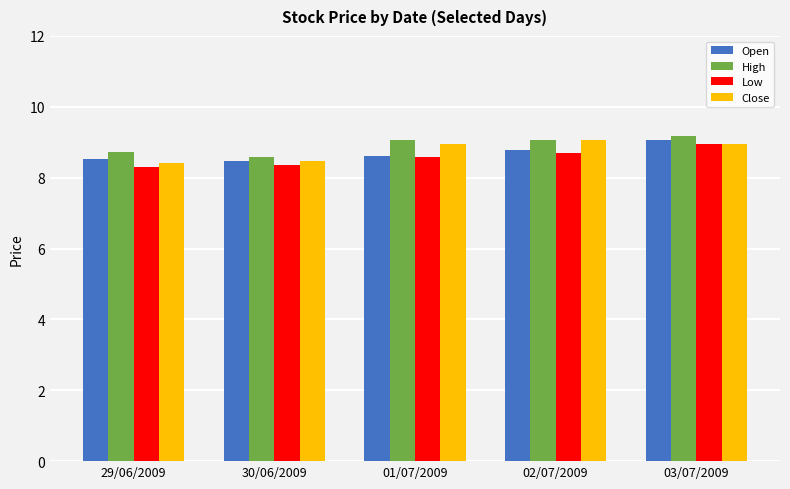

What is the difference between the highest and lowest values at 29/06/2009?

0.4